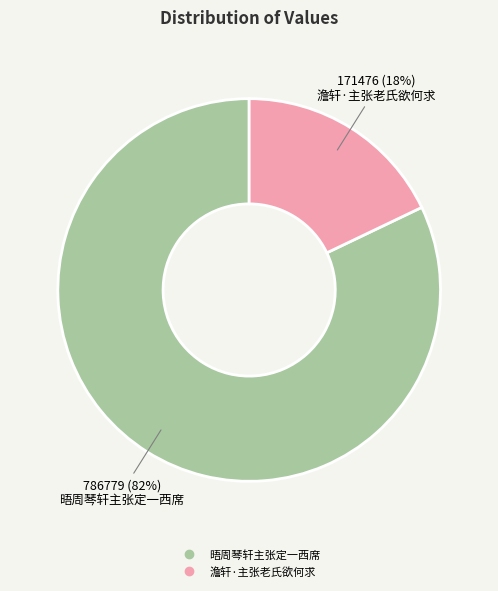

What is the largest slice in the pie chart?

晤周琴轩主张定一西席